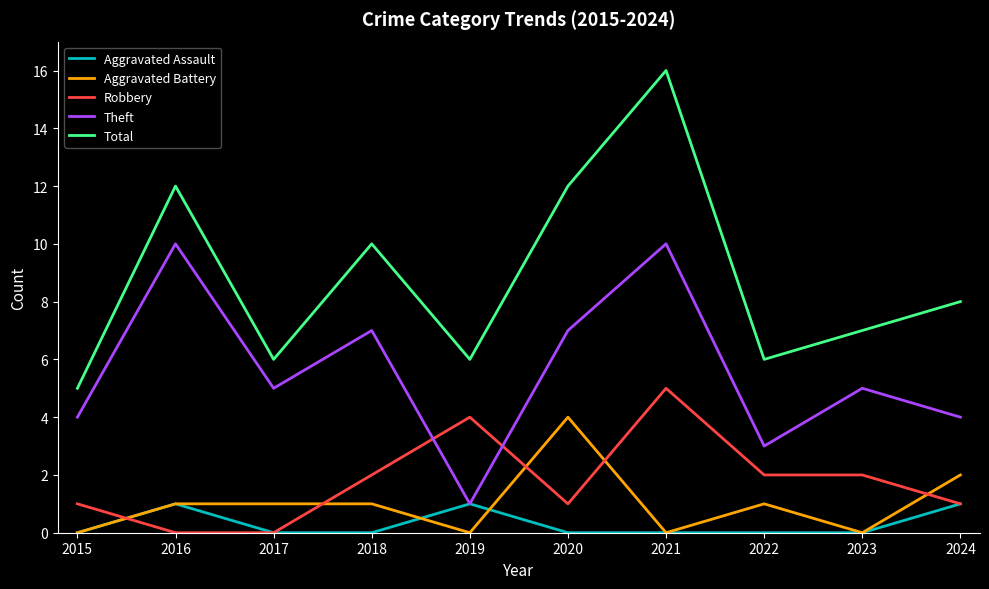

Is it true that Aggravated Battery equals 4 at 2020?

True